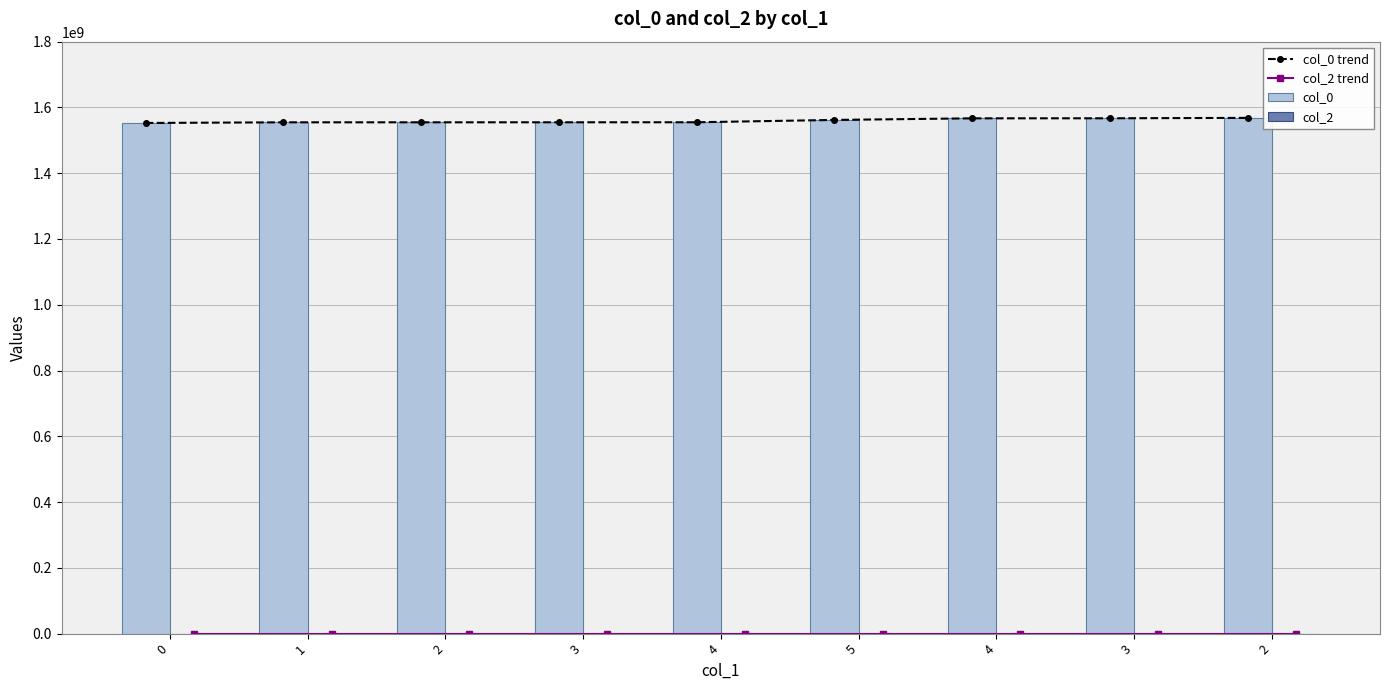

Reading right to left, extract all data points from this chart.

col_0 trend: 1568246823	1567008451	1566850048	1562004366	1554919614	1554815144	1554750401	1554739562	1552746106
col_2 trend: 0	0	0	0	0	0	0	0	0
col_0: 1568246823	1567008451	1566850048	1562004366	1554919614	1554815144	1554750401	1554739562	1552746106
col_2: 0	0	0	0	0	0	0	0	0